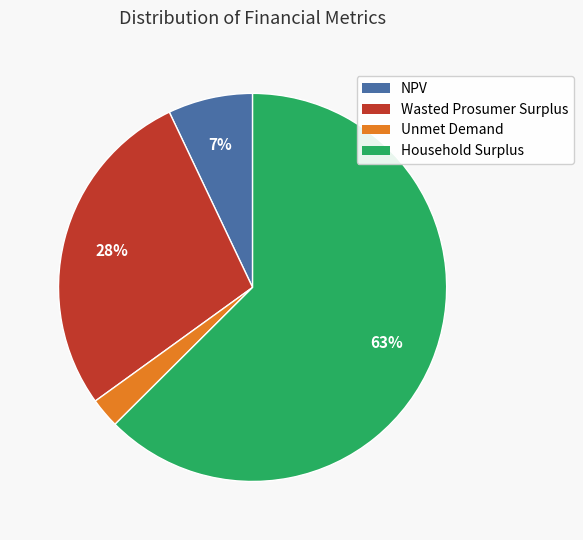

What is the smallest slice in the pie chart?

Unmet Demand